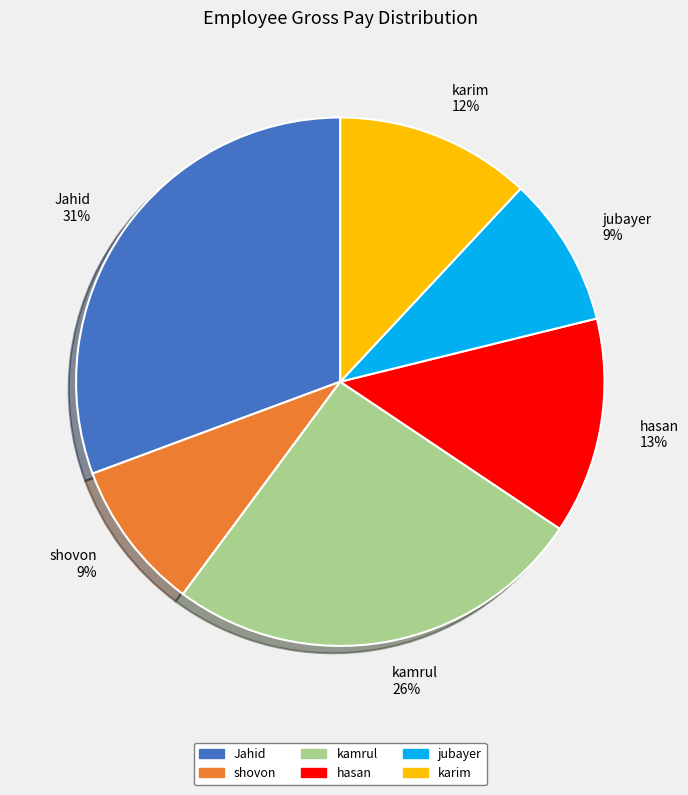

How many slices are in this pie chart?

6